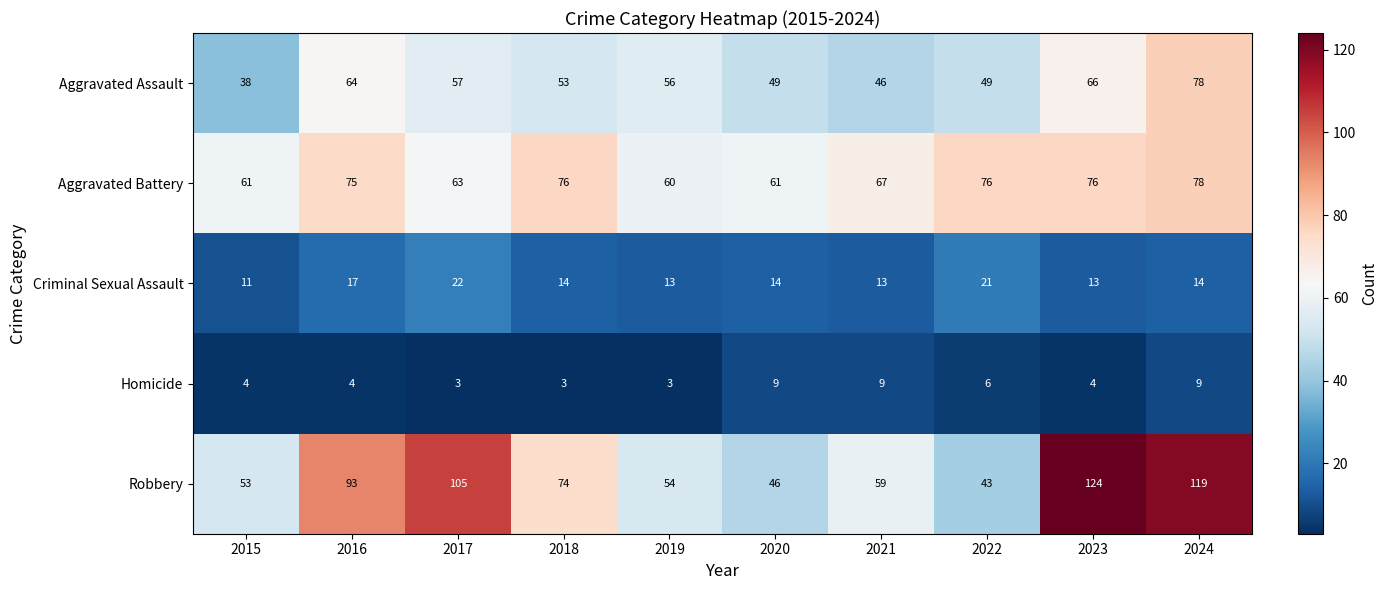

The value of Aggravated Assault at 2015 is 38. True or false?

True